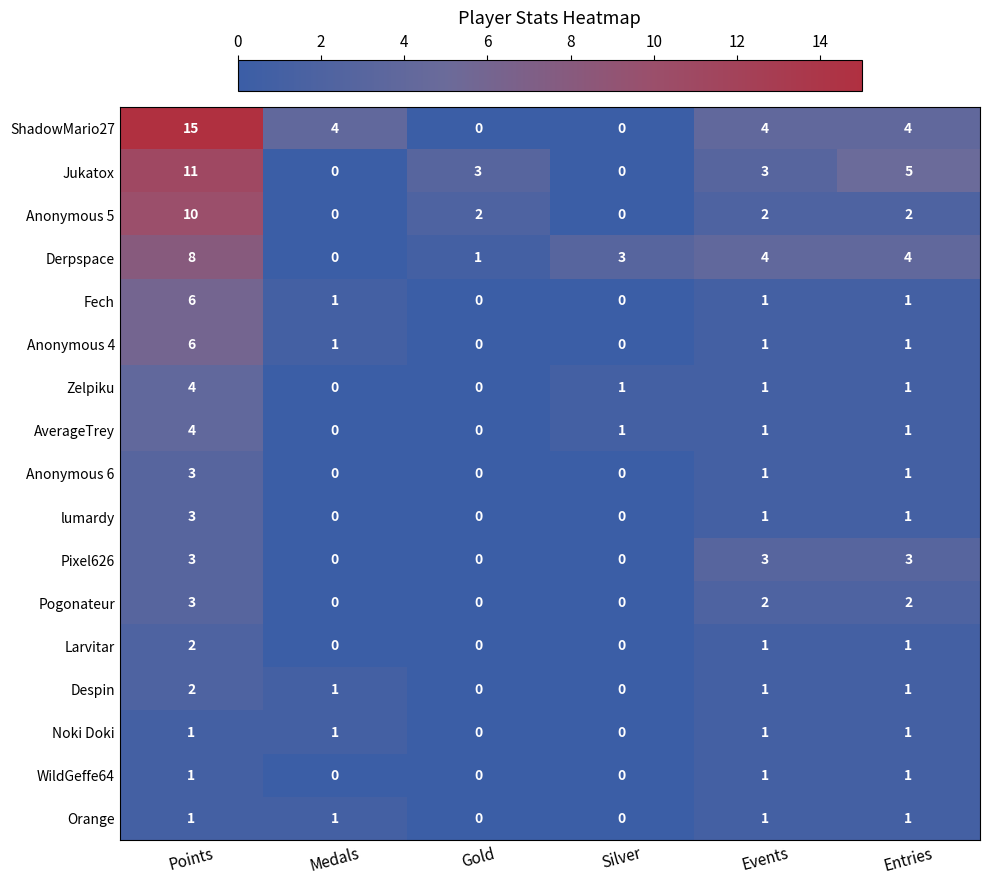

What is the difference between the maximum and minimum values in the Zelpiku series?

4